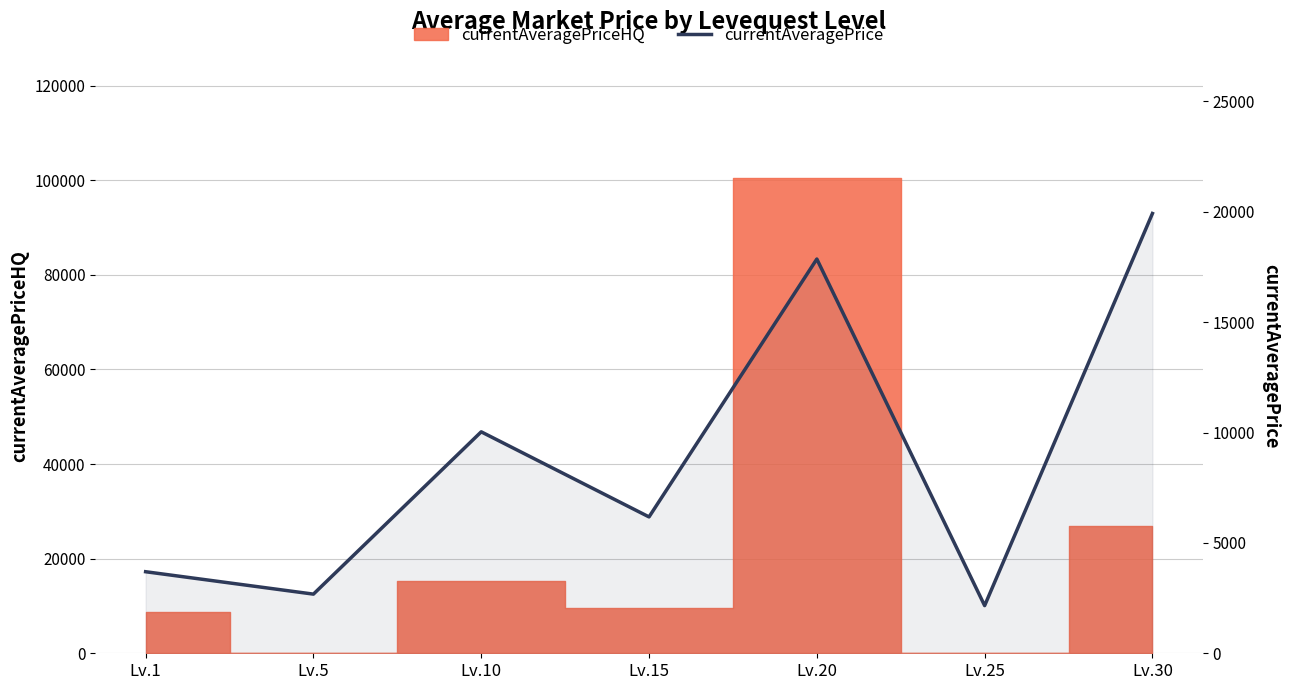

Which has a higher value, Lv.20 or Lv.10?

Lv.20